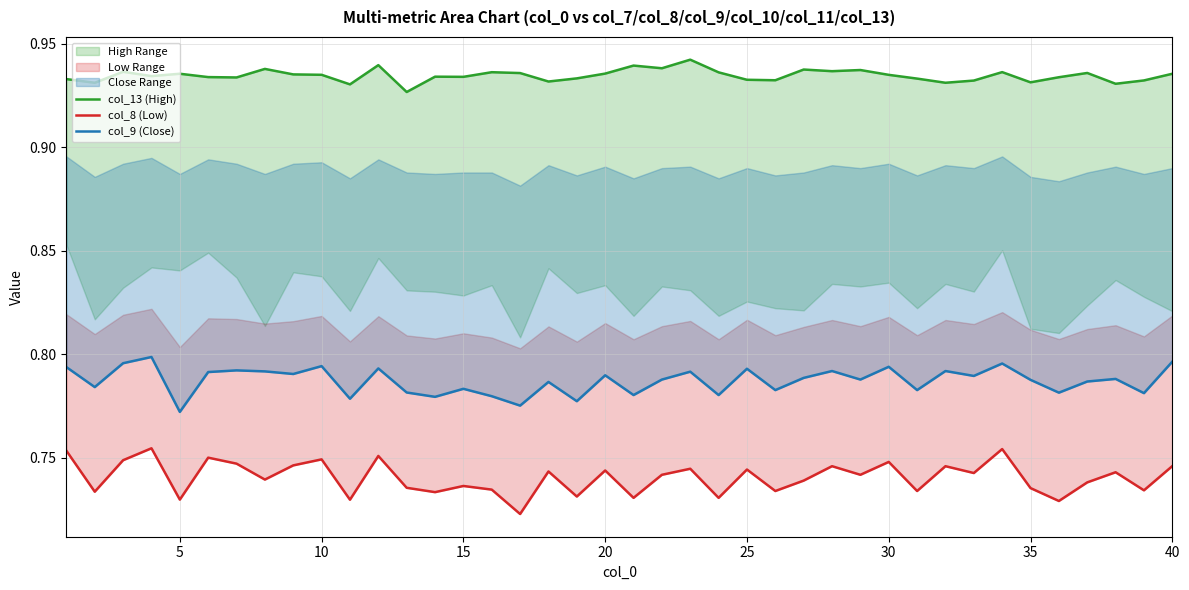

How many lines are shown in the chart?

3